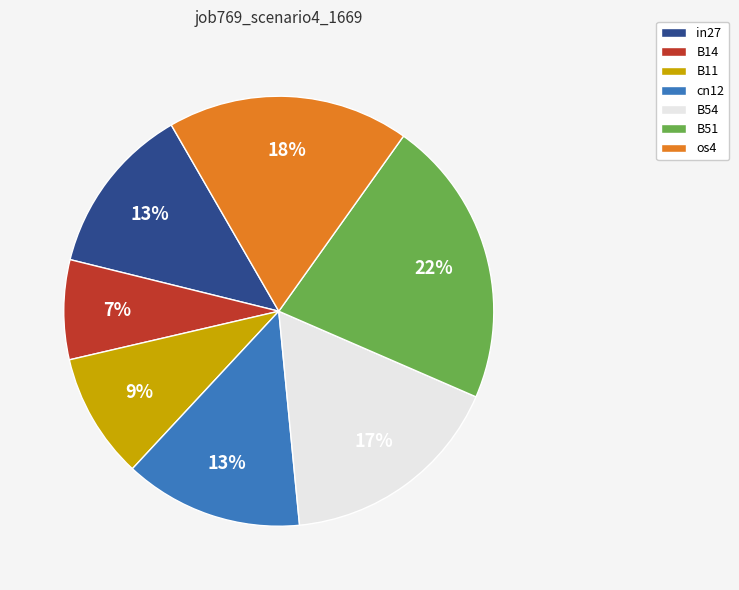

Is there a majority slice in this chart?

No